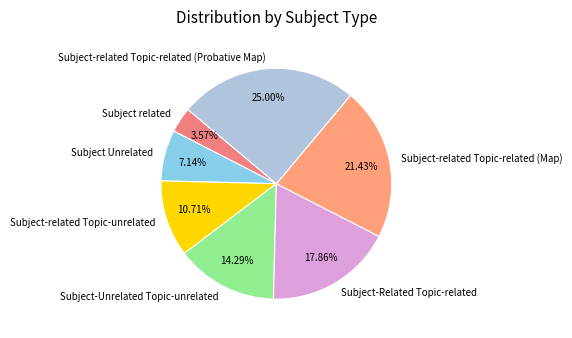

The Subject related slice represents 13% of the pie. True or false?

False